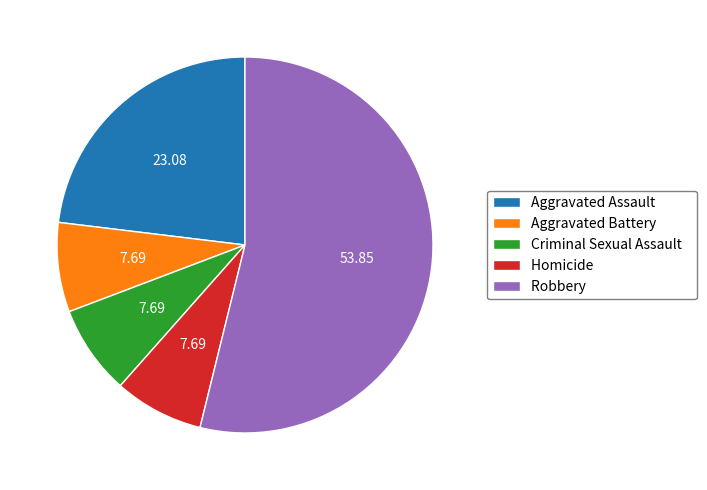

Which category has the biggest portion of the pie?

Robbery